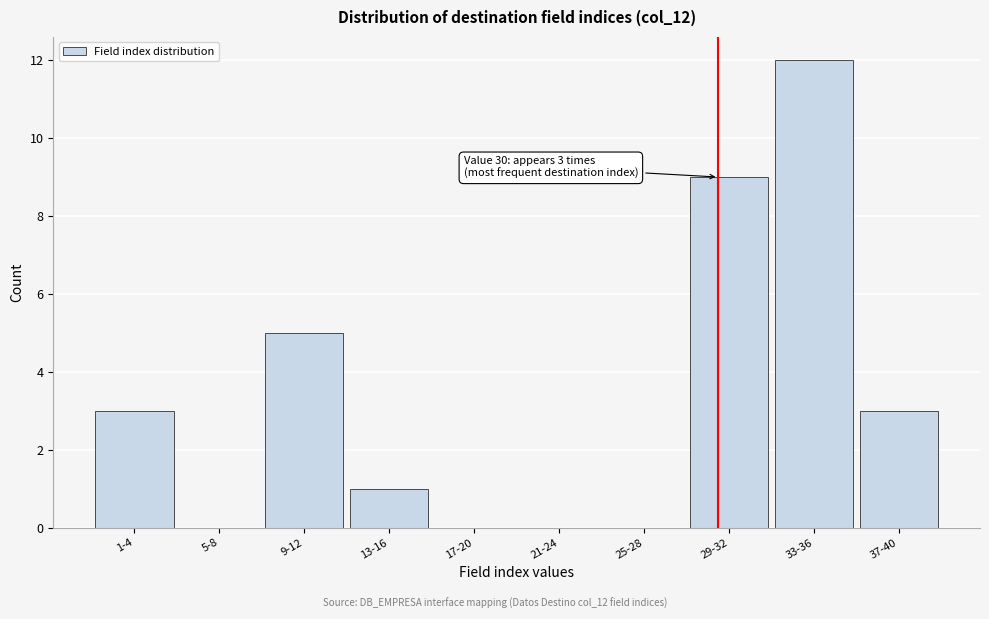

Reading left to right, transcribe all the data shown in this chart.

1-4=3	5-8=0	9-12=5	13-16=1	17-20=0	21-24=0	25-28=0	29-32=9	33-36=12	37-40=3